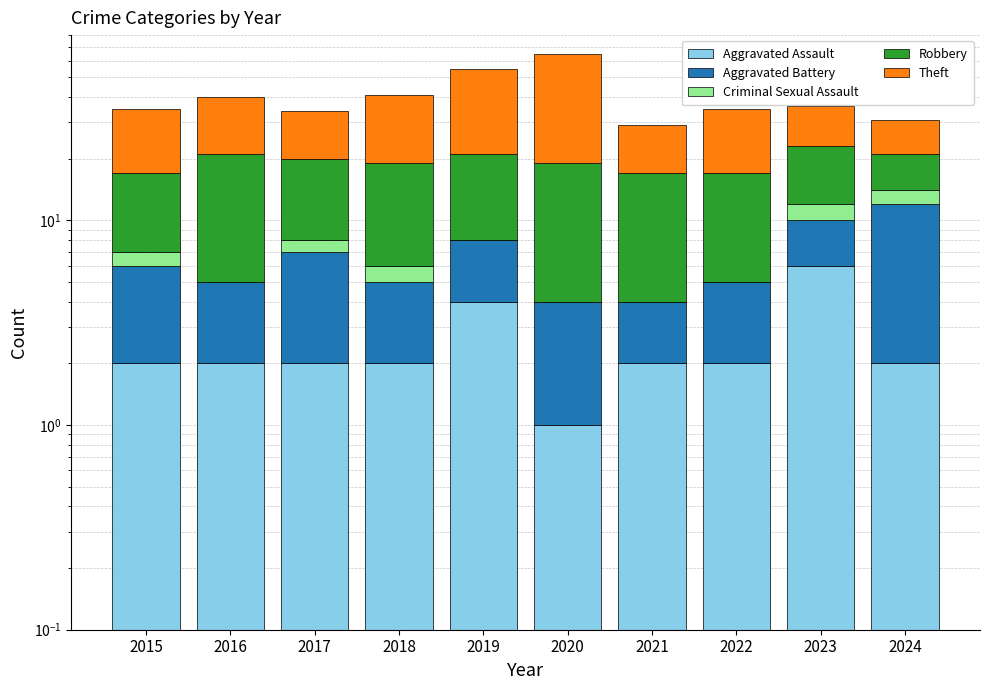

What are all the series names shown in the legend?

Aggravated Assault, Aggravated Battery, Criminal Sexual Assault, Robbery, Theft